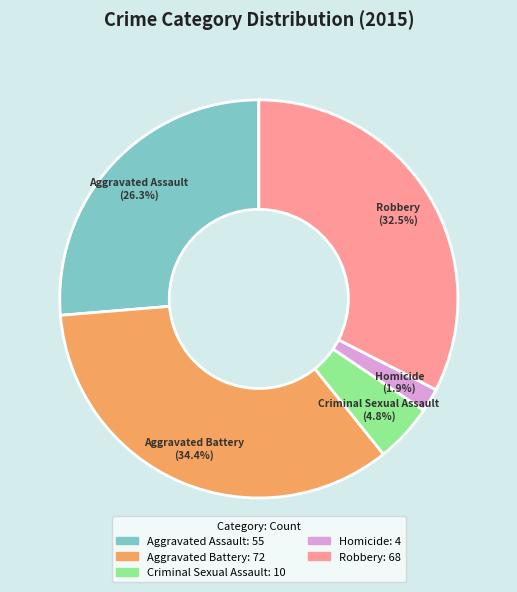

To the nearest percent, what portion does Criminal Sexual Assault represent?

5%